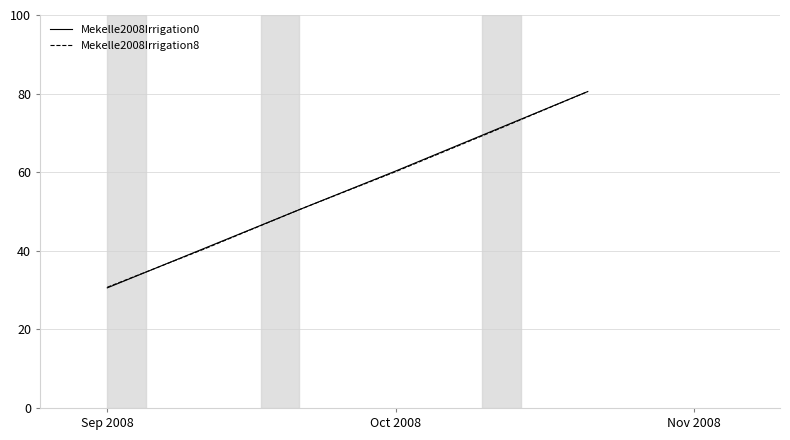

What is the maximum value for Mekelle2008Irrigation0?

80.5